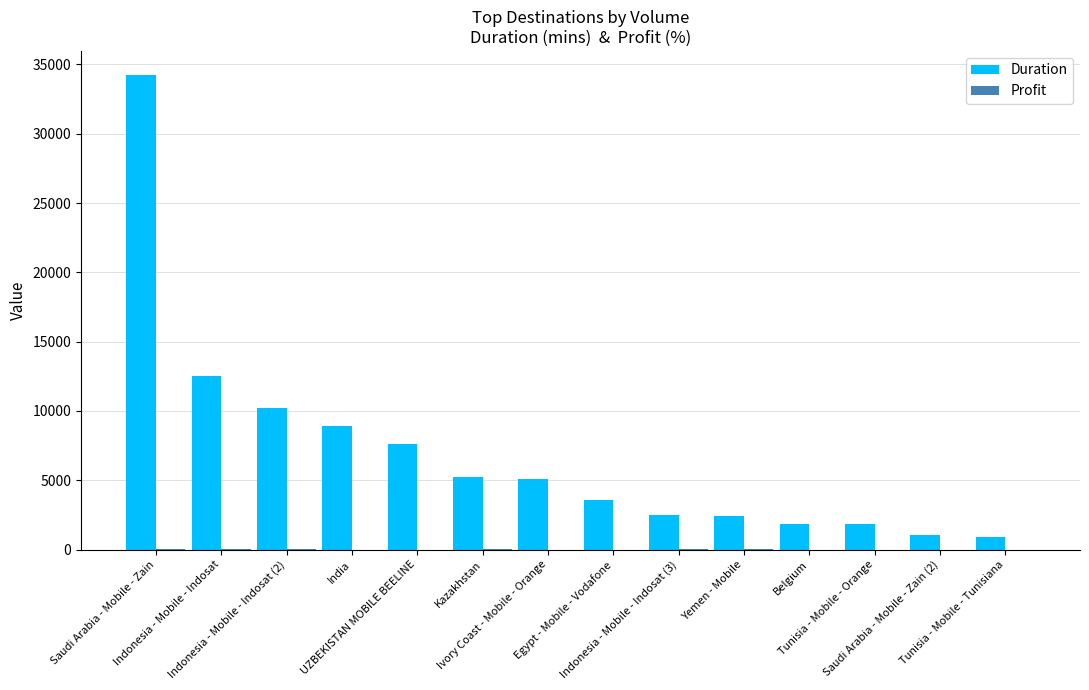

Which series has the largest total across all categories?

Duration